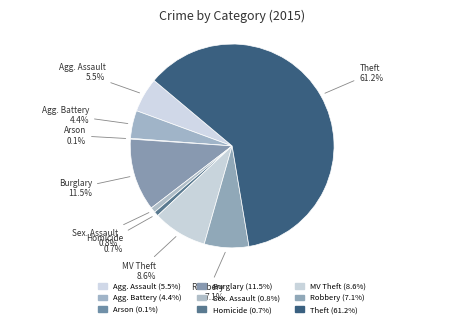

Which has a higher value, Agg. Battery or Robbery?

Robbery